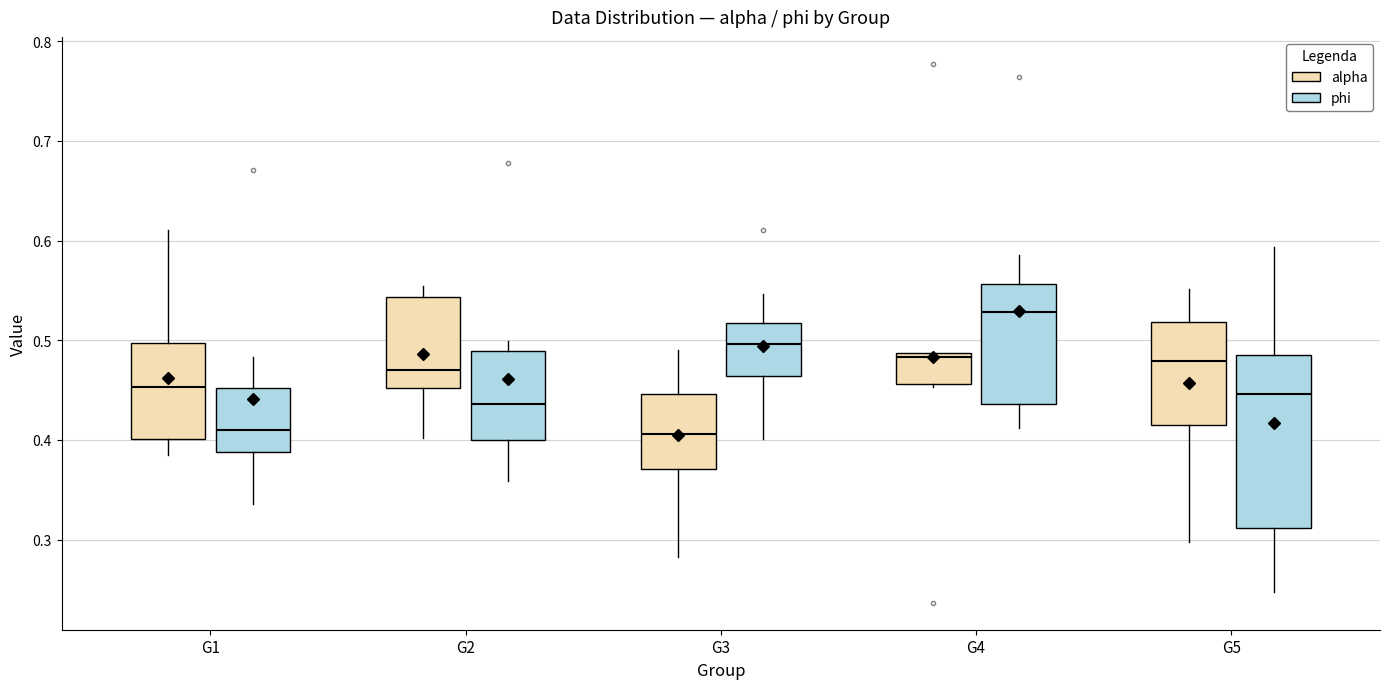

Reading left to right, read every box against the y-axis: the position of its median line, the range the box covers, and the ends of its whiskers. The values are not printed on the chart, so give them approximately, as read against the axis.

G1 (alpha): median 0.45, box 0.40 to 0.50, whiskers 0.39 to 0.61
G1 (phi): median 0.41, box 0.39 to 0.45, whiskers 0.34 to 0.48
G2 (alpha): median 0.47, box 0.45 to 0.54, whiskers 0.40 to 0.55
G2 (phi): median 0.44, box 0.40 to 0.49, whiskers 0.36 to 0.50
G3 (alpha): median 0.41, box 0.37 to 0.45, whiskers 0.28 to 0.49
G3 (phi): median 0.50, box 0.46 to 0.52, whiskers 0.40 to 0.55
G4 (alpha): median 0.48, box 0.46 to 0.49, whiskers 0.45 to 0.49
G4 (phi): median 0.53, box 0.44 to 0.56, whiskers 0.41 to 0.59
G5 (alpha): median 0.48, box 0.41 to 0.52, whiskers 0.30 to 0.55
G5 (phi): median 0.45, box 0.31 to 0.49, whiskers 0.25 to 0.59